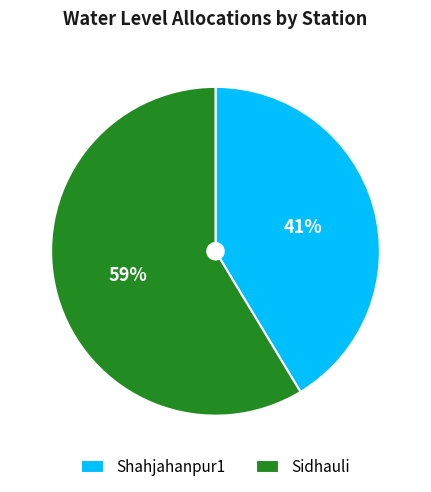

To the nearest percent, what is the combined percentage of Sidhauli and Shahjahanpur1?

100%